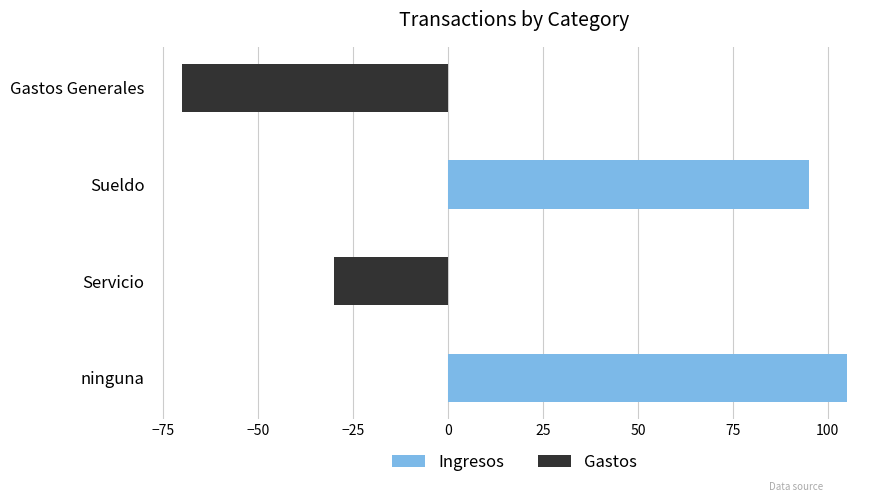

What is the sum of all Ingresos values?

200